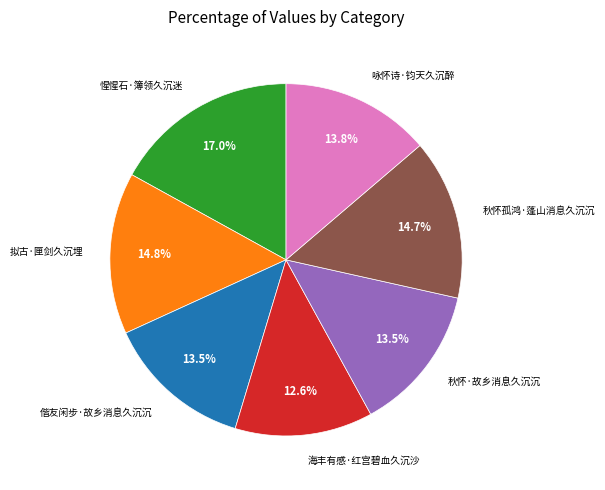

Do 秋怀孤鸿·蓬山消息久沉沉 and 惺惺石·簿领久沉迷 together represent more than half of the pie?

No